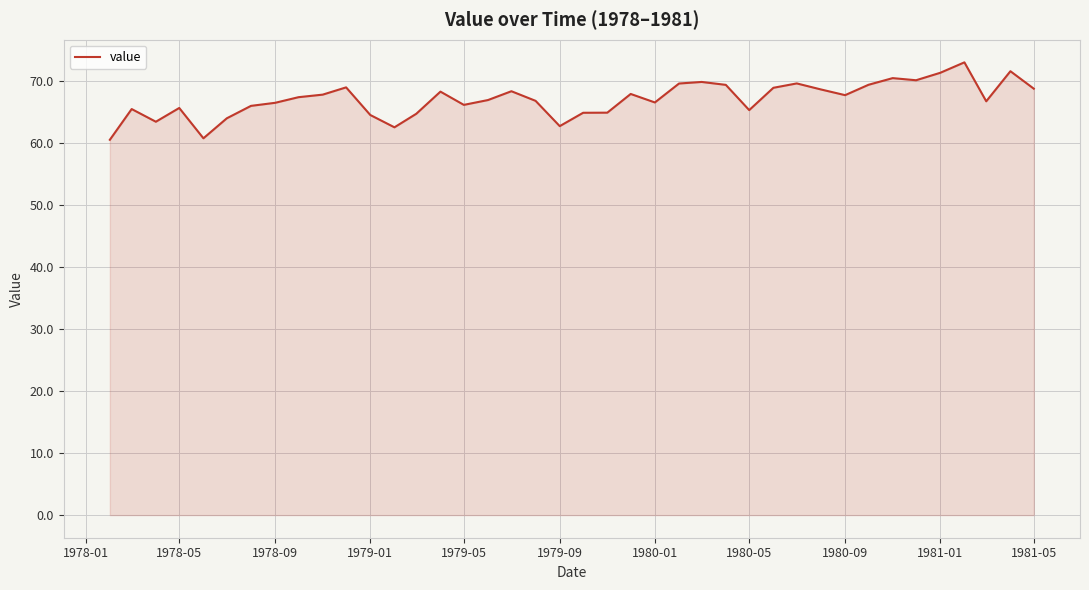

What is the difference between the maximum and minimum values?

12.5